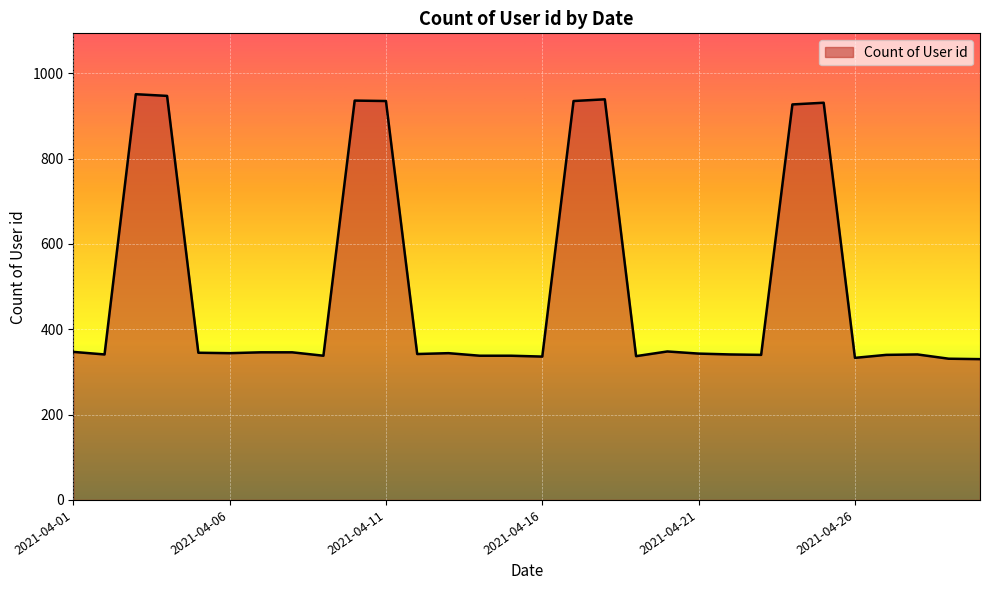

What is the minimum value shown in the chart?

330